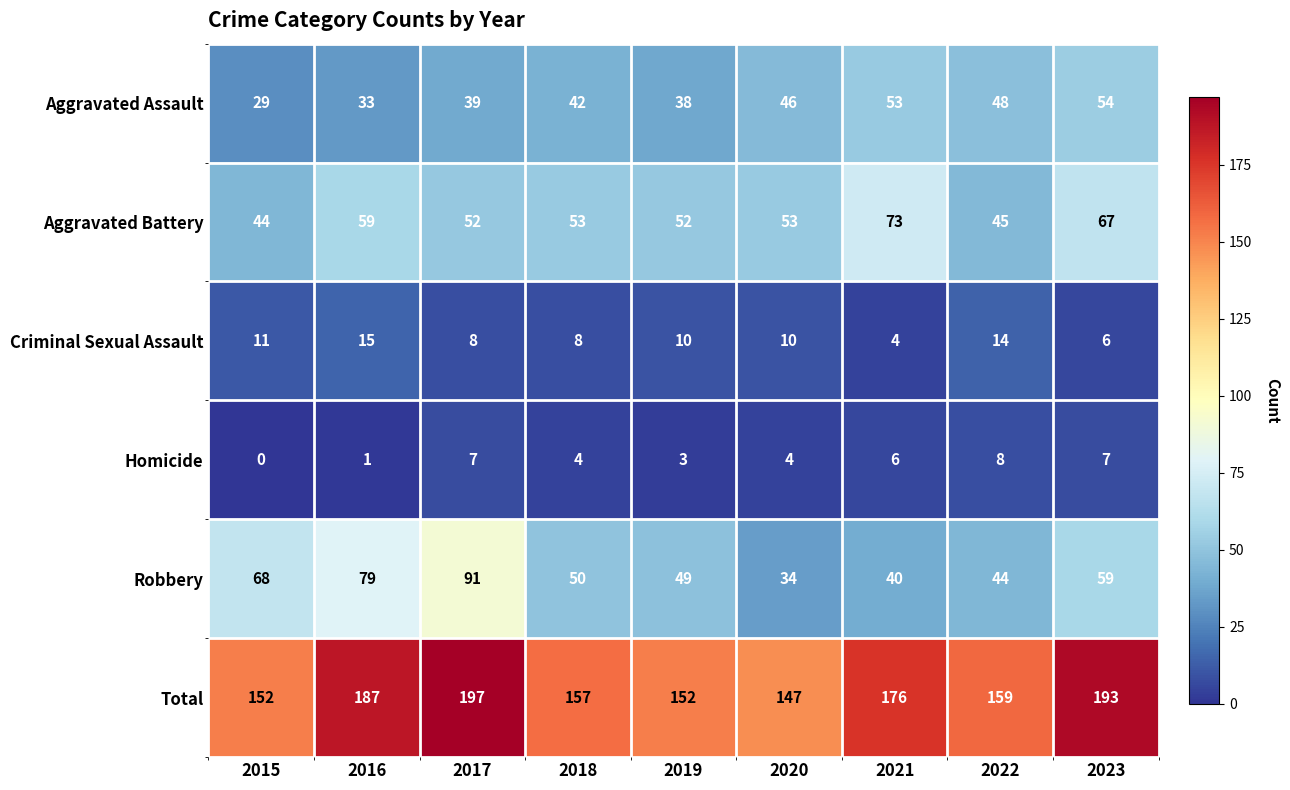

At which category is the sum across all series the highest?

2017